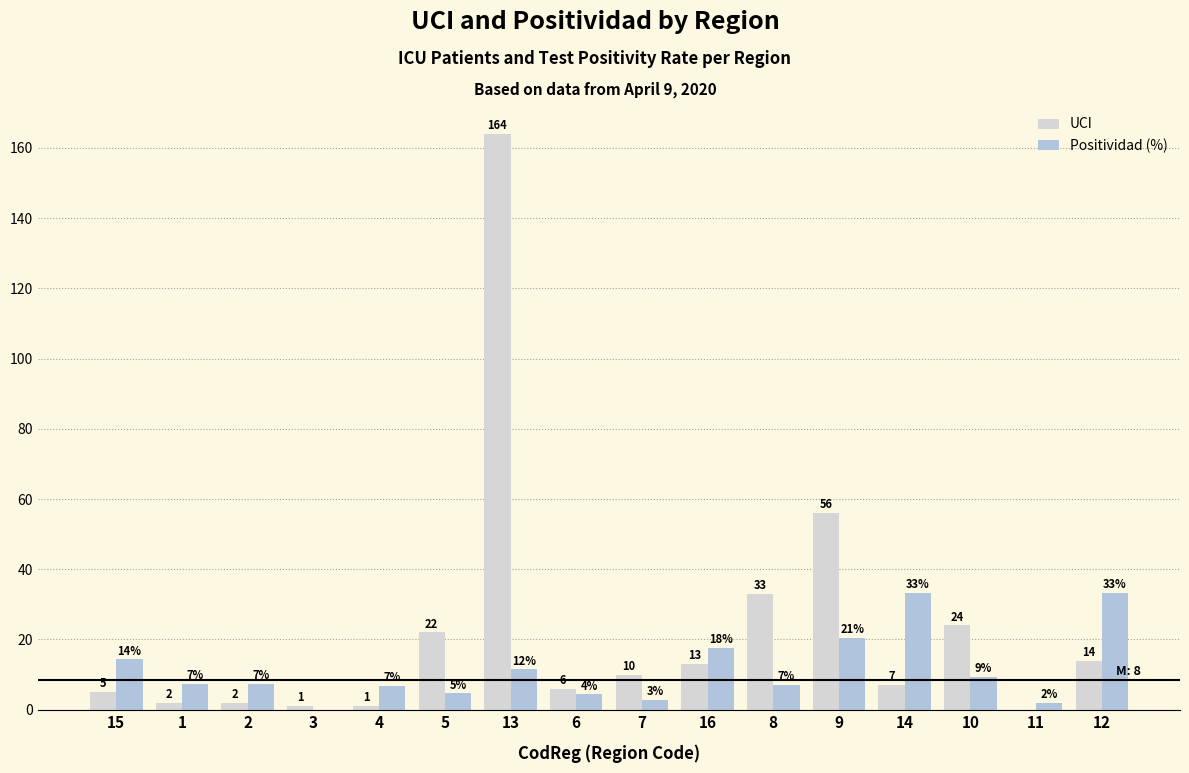

Is the value of UCI at 11 greater than the value of Positividad (%) at 9?

No